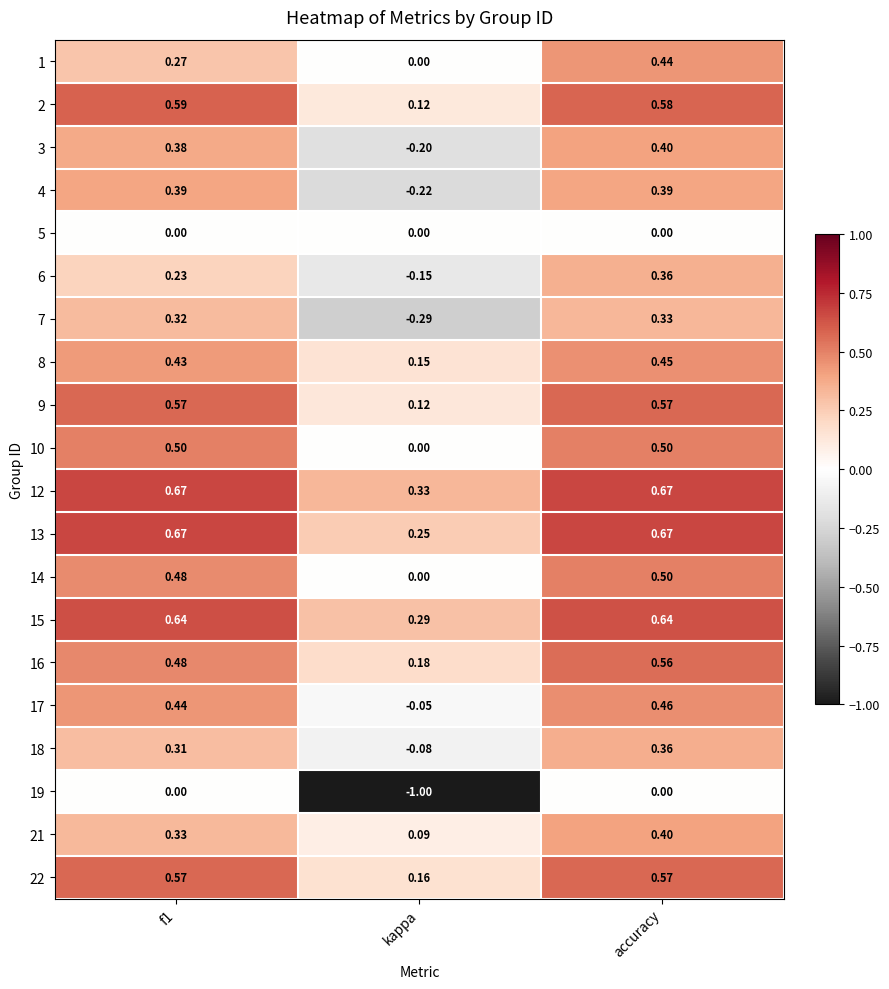

At which category is the sum across all series the highest?

accuracy